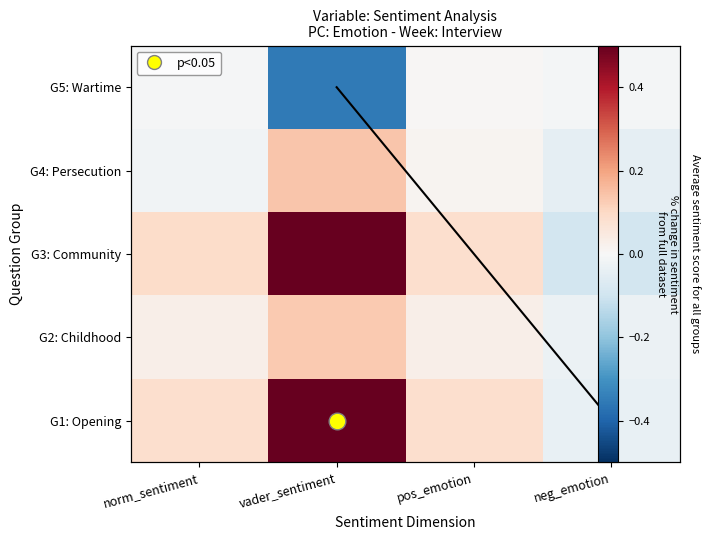

How many values in the G2: Childhood series exceed 0?

3